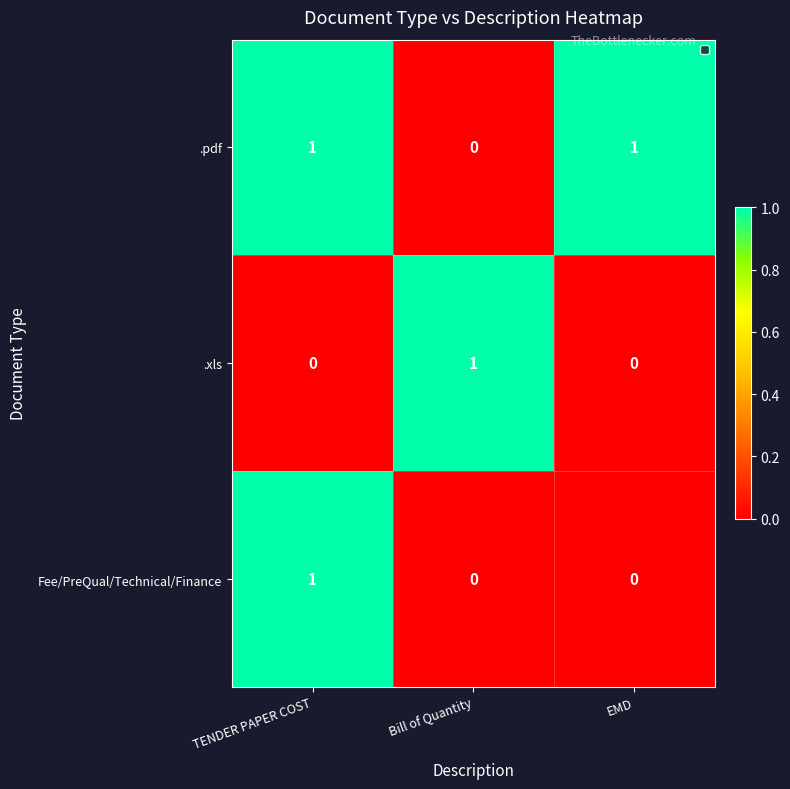

True or false: .xls has a value of 1 at Bill of Quantity.

True